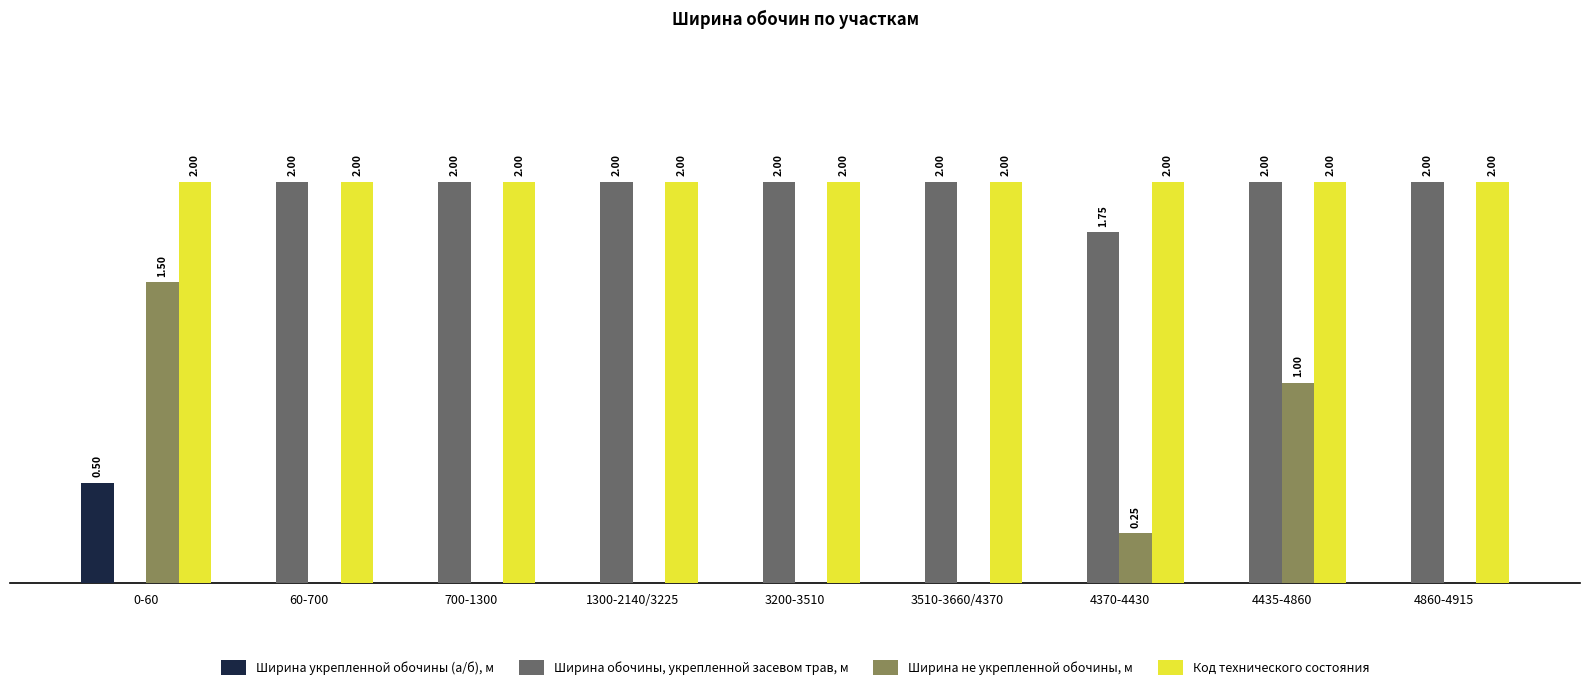

Which series has the largest total across all categories?

Код технического состояния